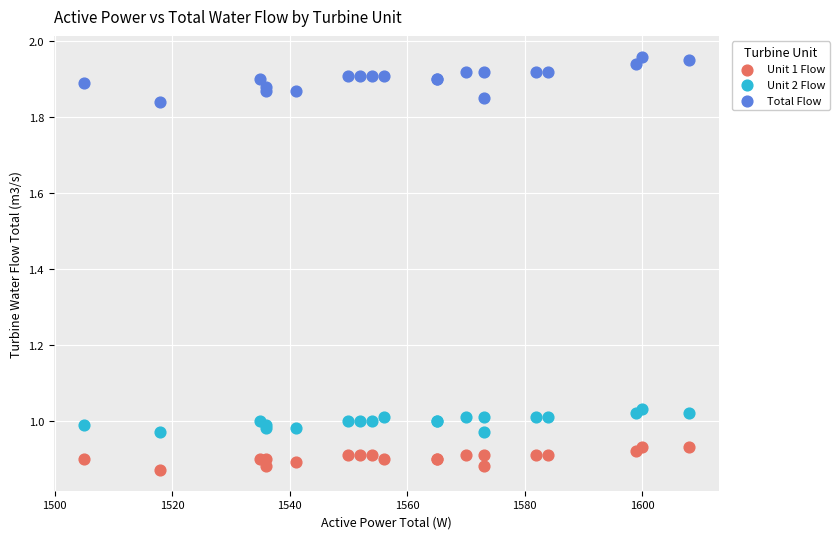

What are all the series names shown in the legend?

Unit 1 Flow, Unit 2 Flow, Total Flow